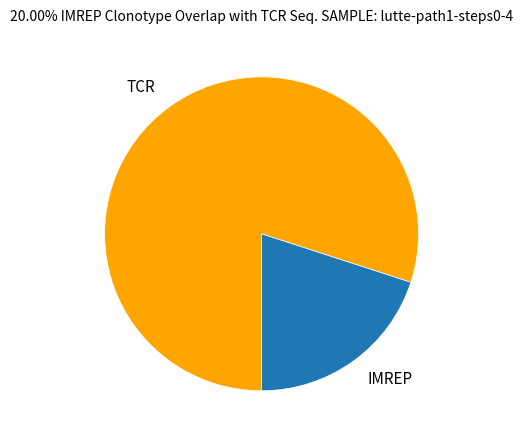

Is the sum of TCR and IMREP greater than half?

Yes